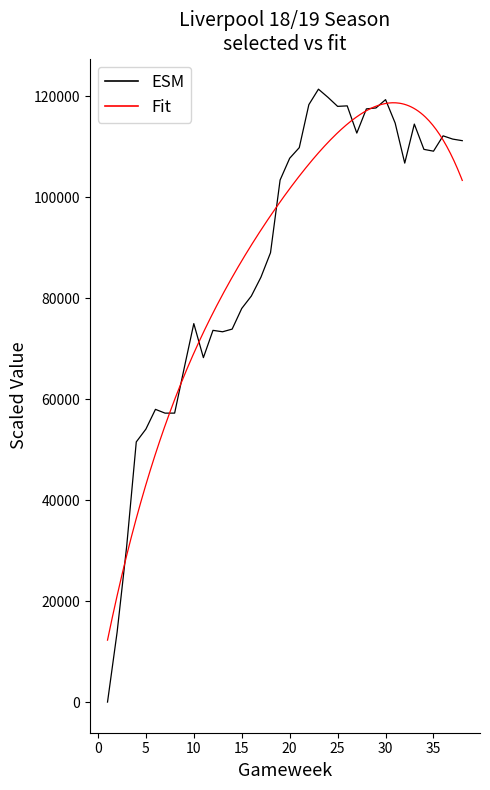

Rank the categories by value from highest to lowest.

23, 24, 30, 22, 26, 25, 29, 28, 31, 33, 27, 36, 37, 38, 21, 34, 35, 20, 32, 19, 18, 17, 16, 15, 10, 14, 12, 13, 11, 9, 6, 8, 7, 5, 4, 3, 2, 1